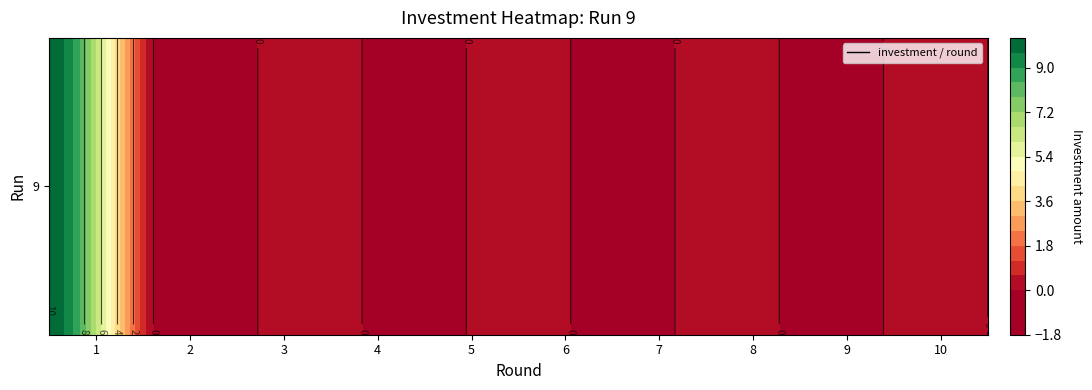

Reading right to left, extract all data points from this chart.

10=0	9=0	8=0	7=0	6=0	5=0	4=0	3=0	2=0	1=10